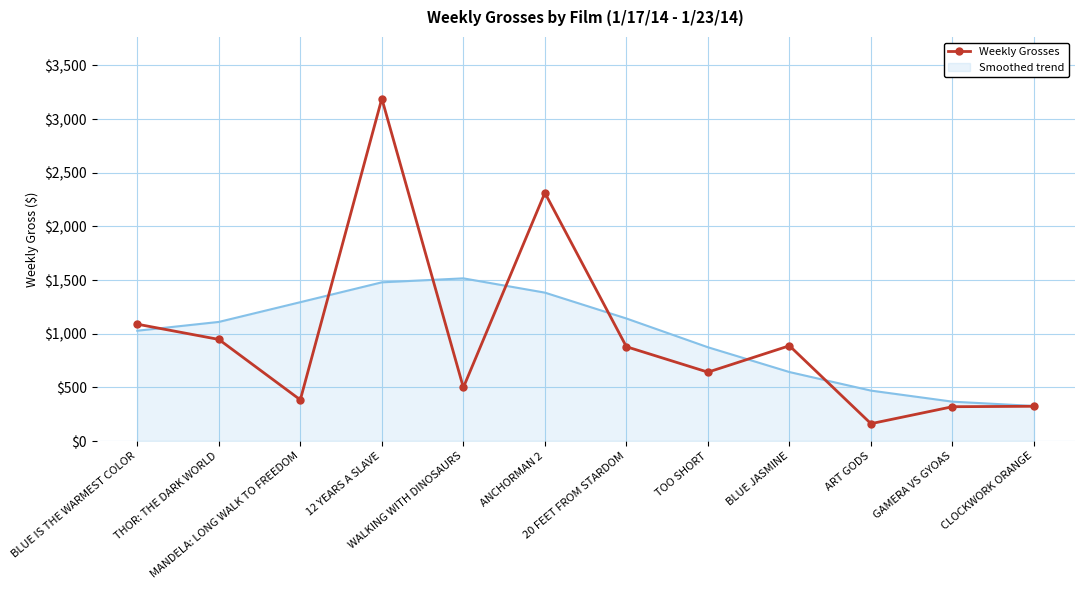

What is the minimum value for Weekly Grosses?

162